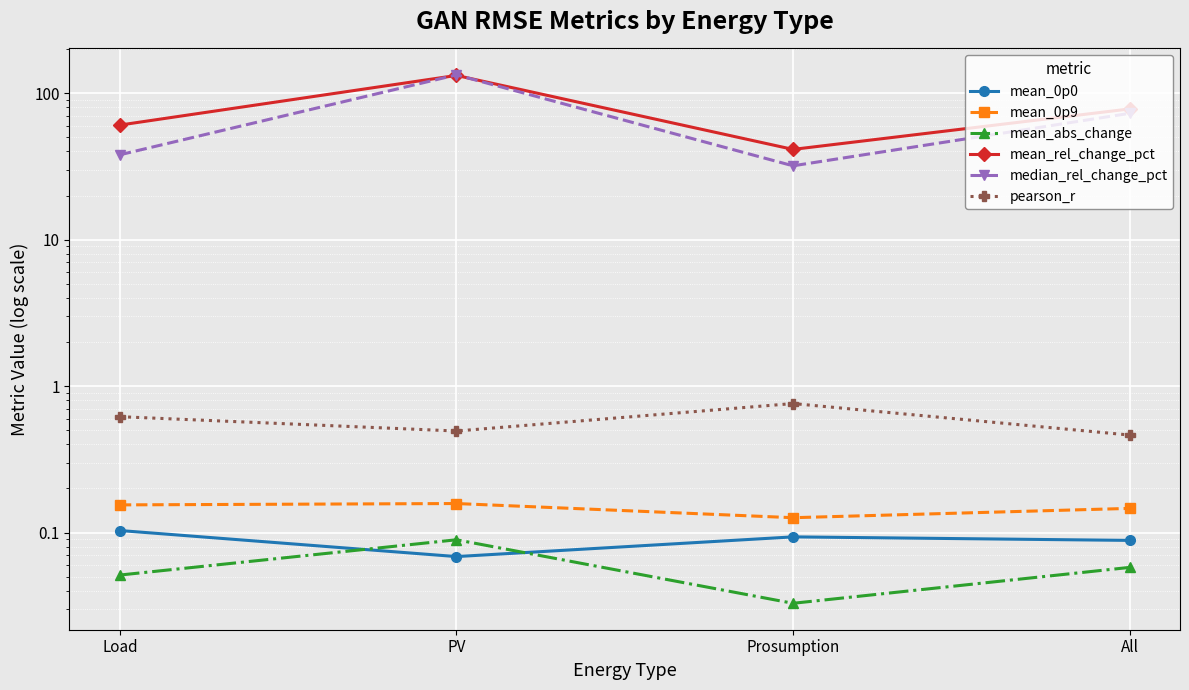

What is the difference between the maximum and minimum values in the mean_rel_change_pct series?

90.9